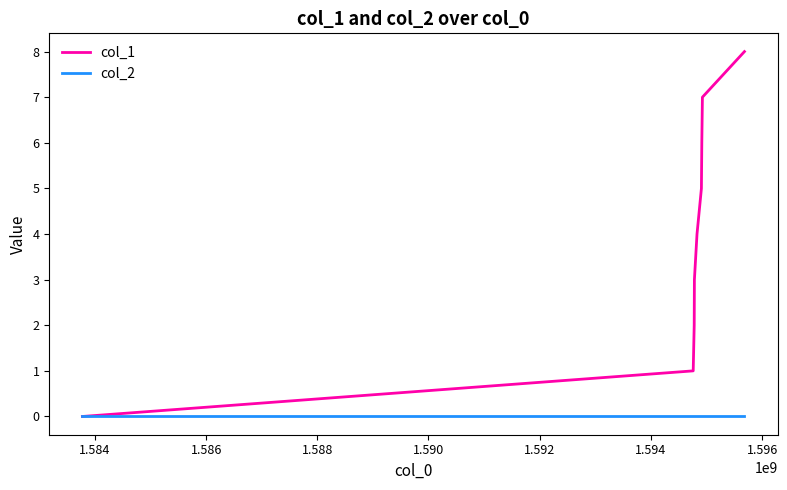

Which series has the largest total across all categories?

col_1